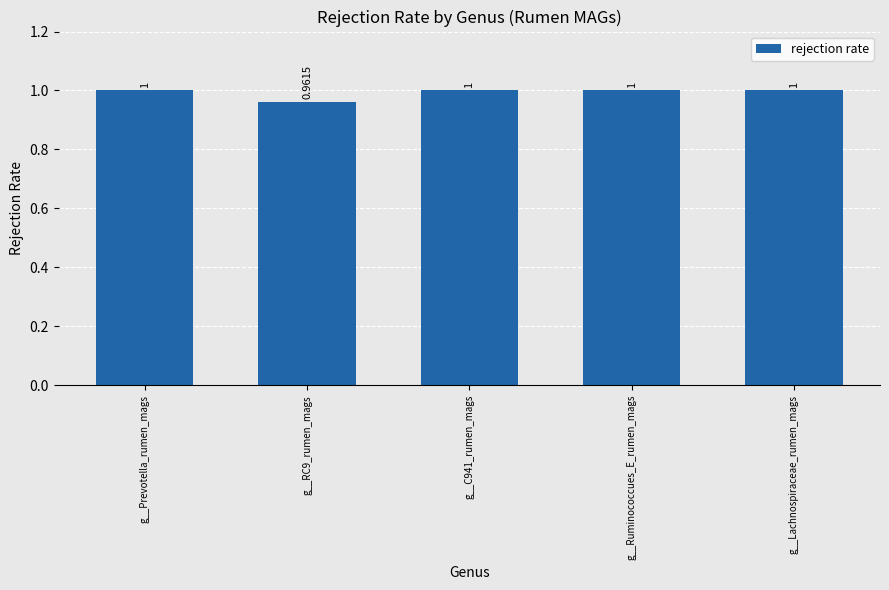

True or false: the data shows 1.0 at g__C941_rumen_mags.

True